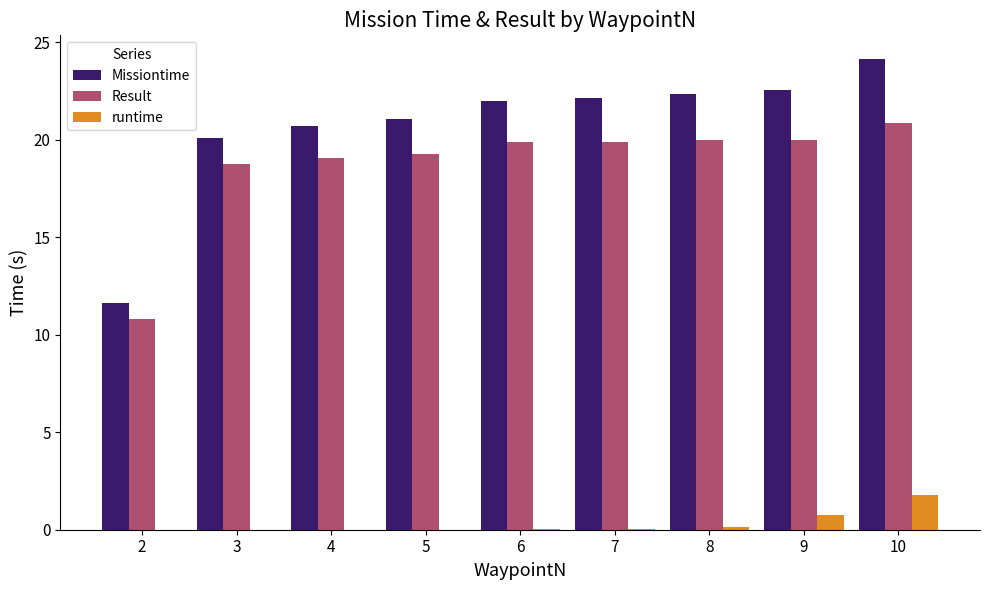

True or false: runtime has a value of 0.0 at 5.

True